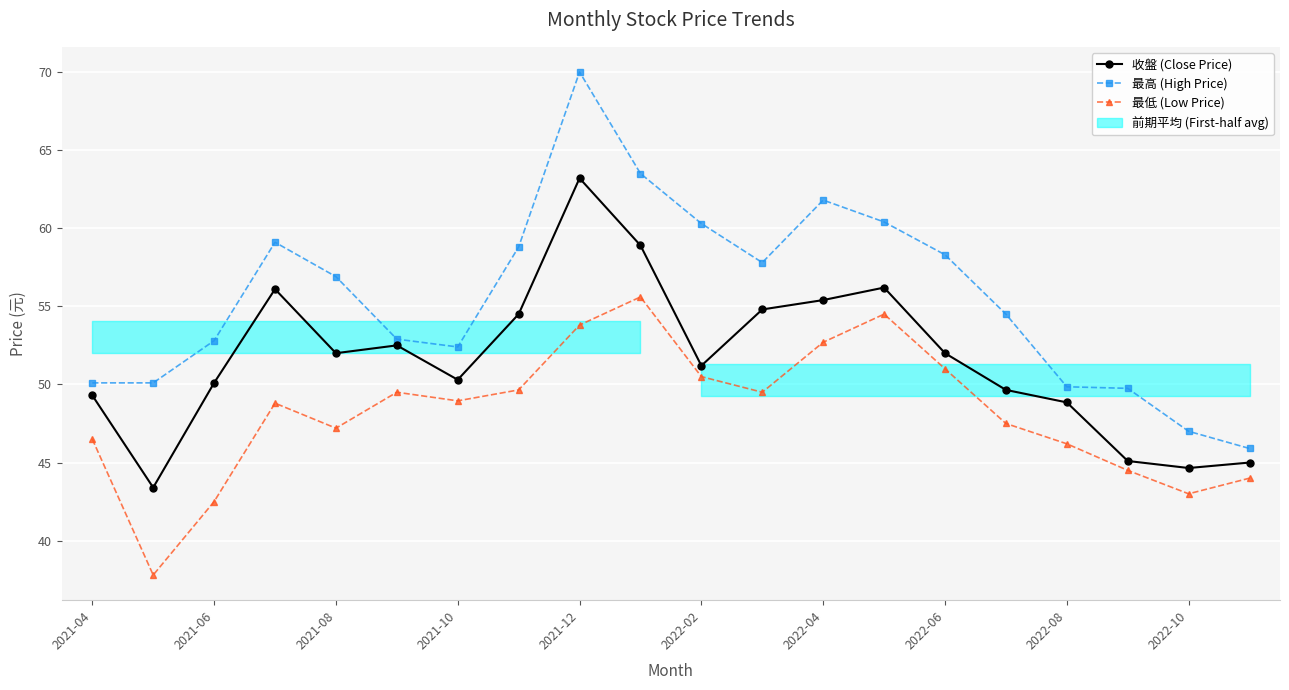

What is the approximate value of 最高 (High Price) at 2022-04?

61.8